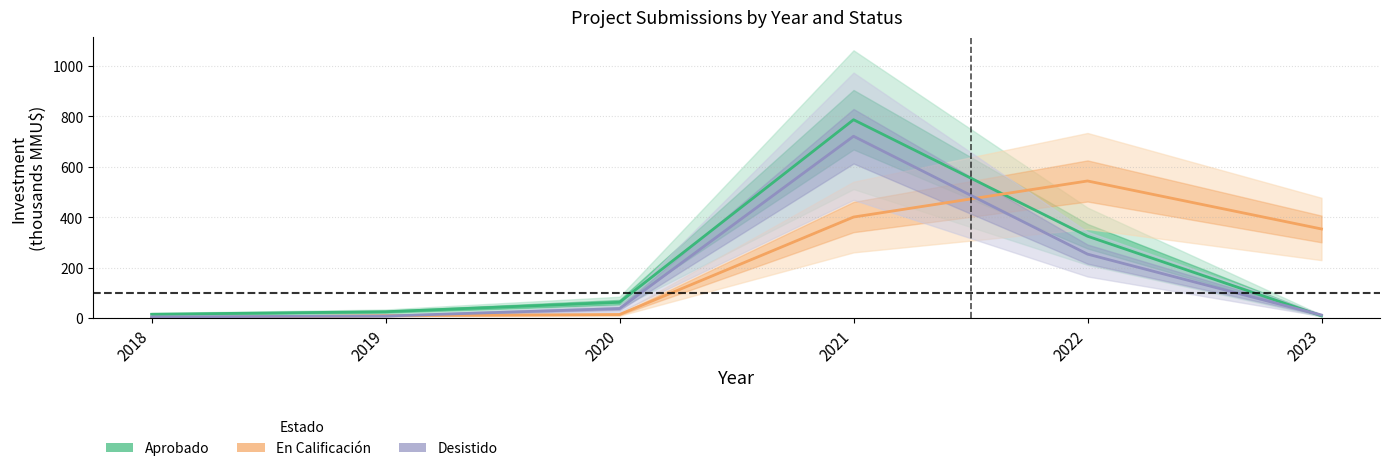

At which label does En Calificación reach its peak?

2022